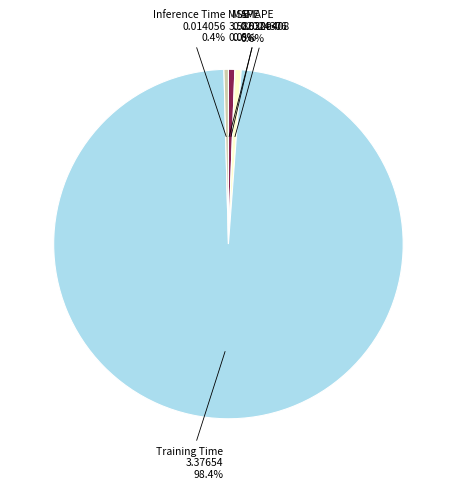

To the nearest percent, what is the difference between the Training Time and Inference Time slice percentages?

98%